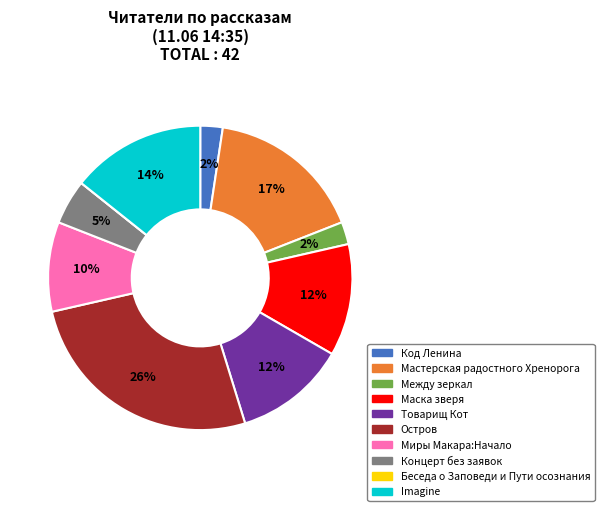

To the nearest percent, what portion does Между зеркал represent?

2%